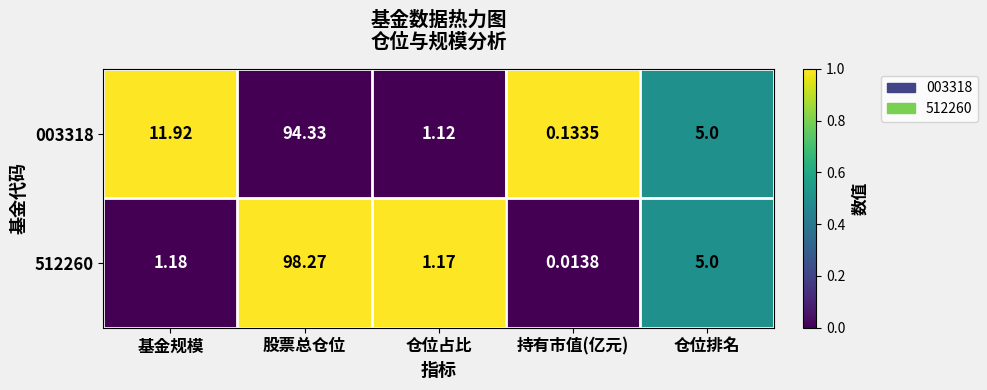

Rank the series by their maximum value, from highest to lowest.

512260, 003318